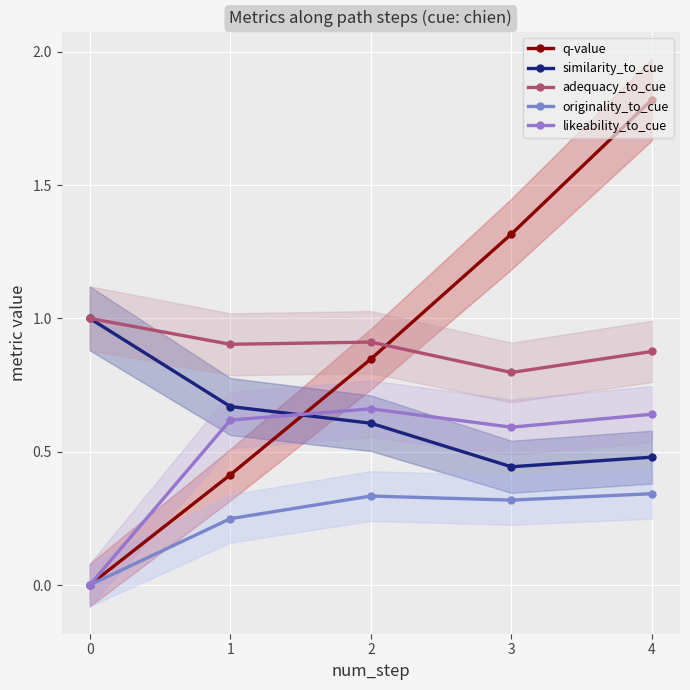

Reading right to left, list all the values displayed in this chart.

q-value: 1.8	1.3	0.8	0.4	0.0
similarity_to_cue: 0.5	0.4	0.6	0.7	1.0
adequacy_to_cue: 0.9	0.8	0.9	0.9	1.0
originality_to_cue: 0.3	0.3	0.3	0.2	0.0
likeability_to_cue: 0.6	0.6	0.7	0.6	0.0